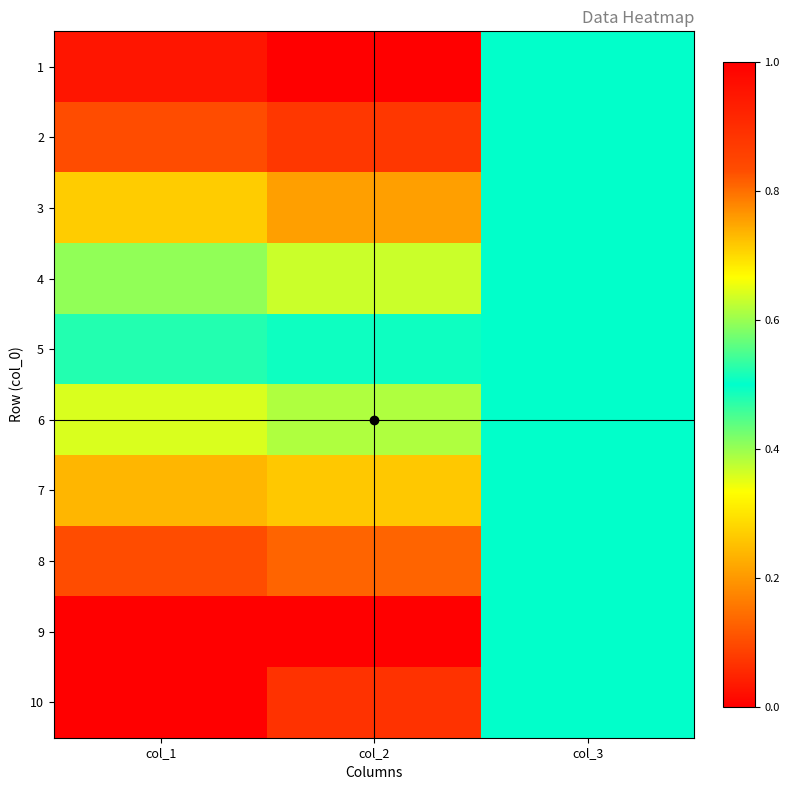

List the series in order of their peak value, lowest first.

6, 7, 8, 9, 5, 4, 3, 2, 1, 10